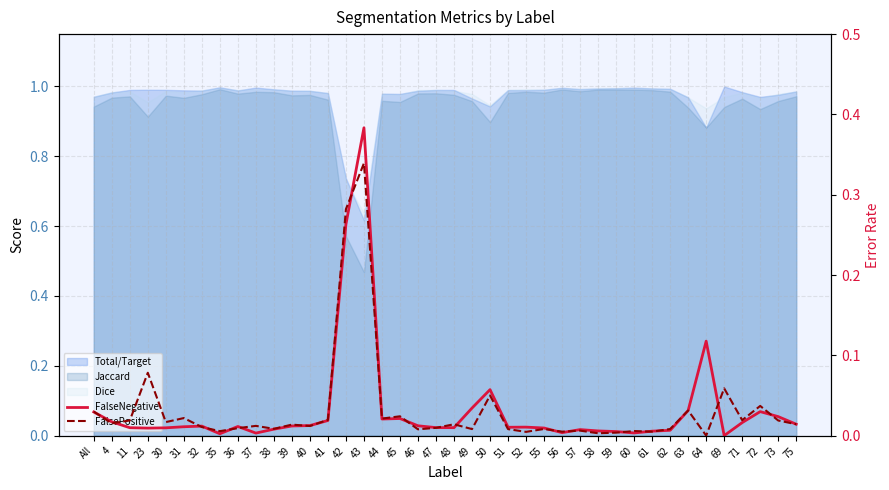

What is the label of the 38th point from the left?

72